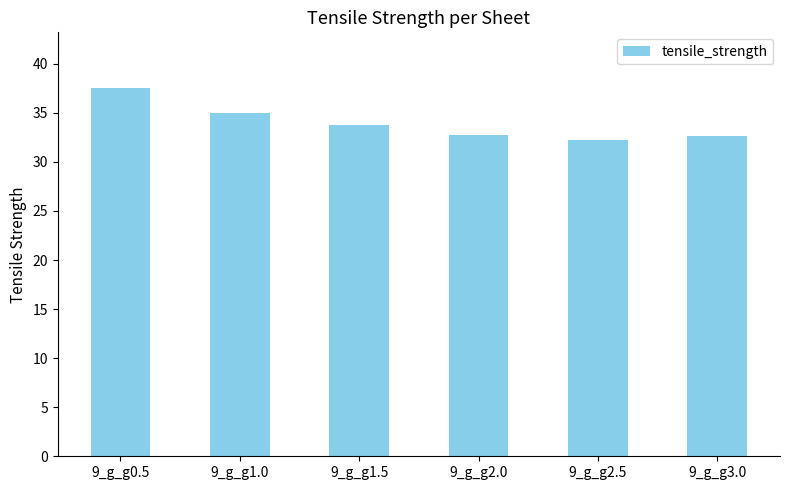

Count the number of values greater than 33.

3